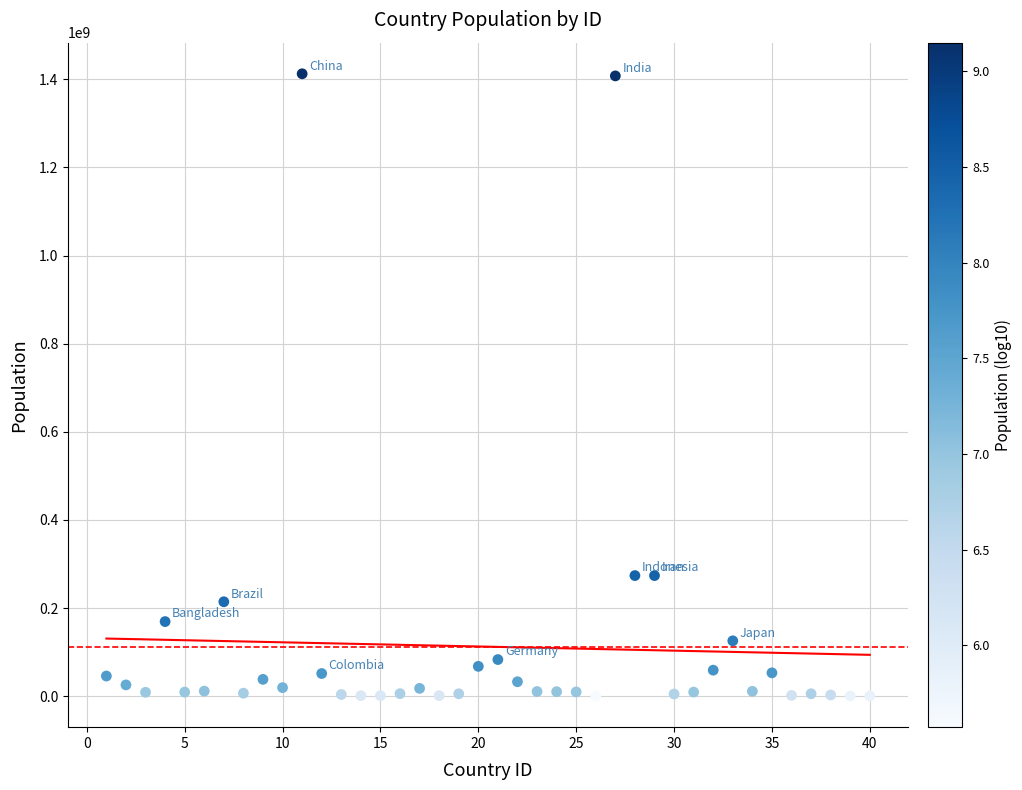

What is the range of X values (max minus min)?

39